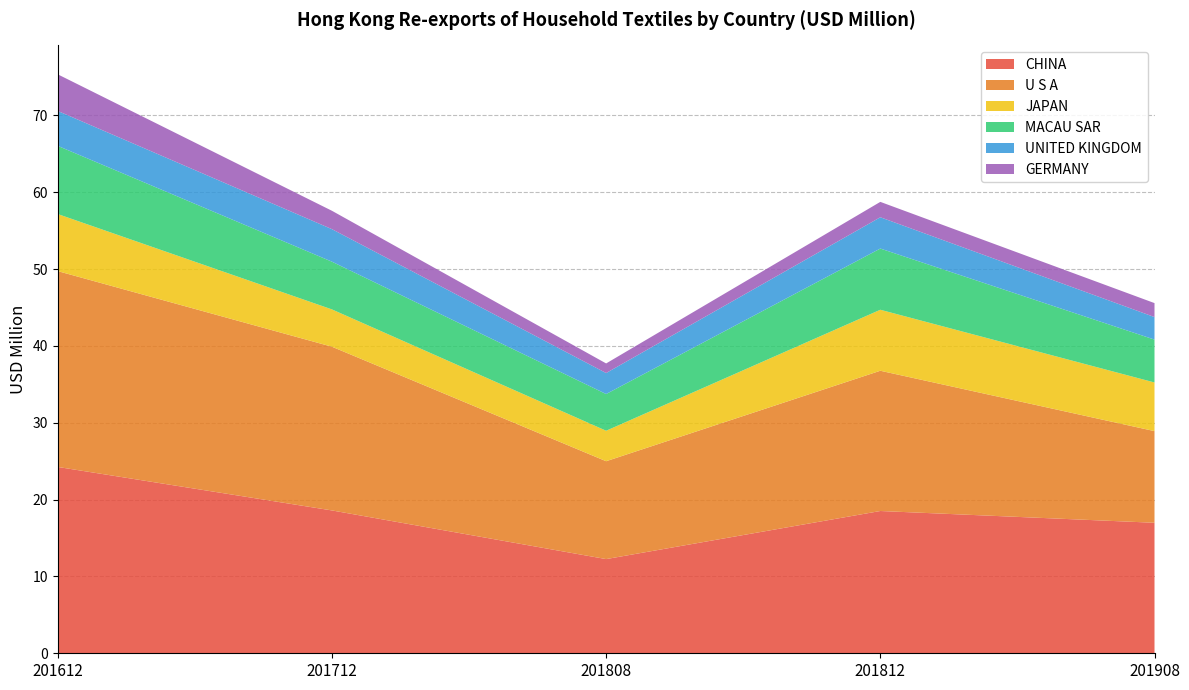

Reading left to right, list all the values displayed in this chart.

CHINA: 24.2	18.6	12.3	18.5	17.0
U S A: 25.5	21.3	12.7	18.3	11.9
JAPAN: 7.4	4.9	4.0	7.9	6.3
MACAU SAR: 8.9	6.2	4.8	8.0	5.6
UNITED KINGDOM: 4.5	4.2	2.7	4.1	2.9
GERMANY: 4.8	2.4	1.2	2.0	1.8